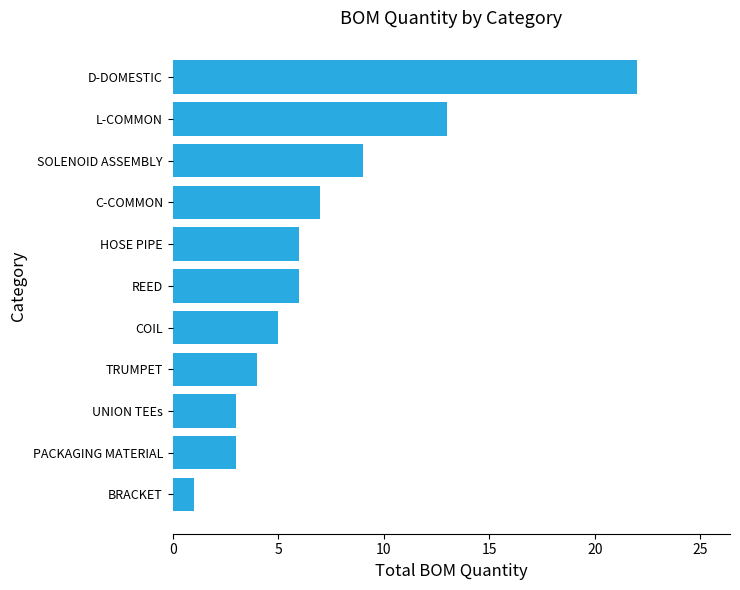

Is it true that the value at COIL is 9?

False